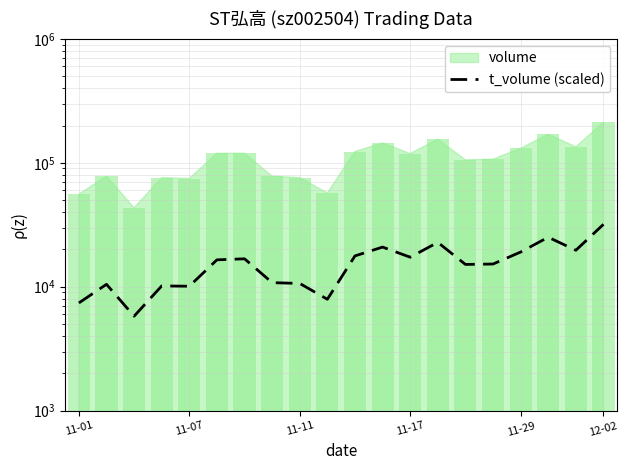

What is the difference between the second highest and minimum values?

19304.8